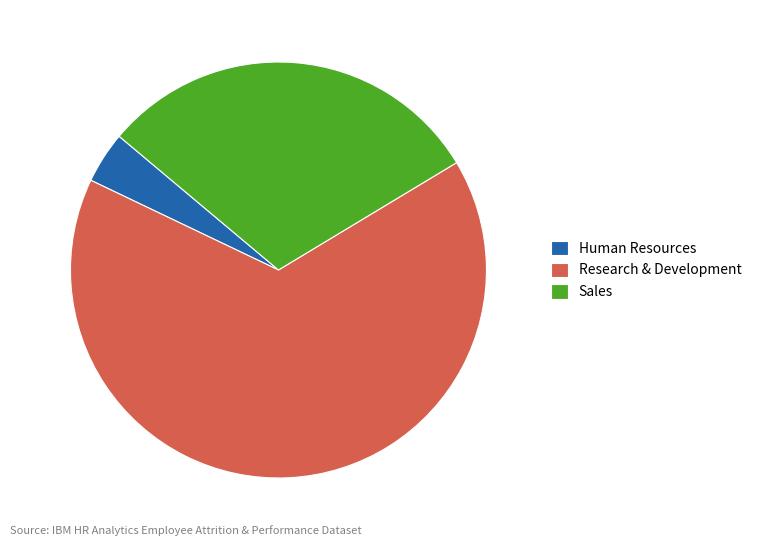

Rank the categories by value from highest to lowest.

Research & Development, Sales, Human Resources